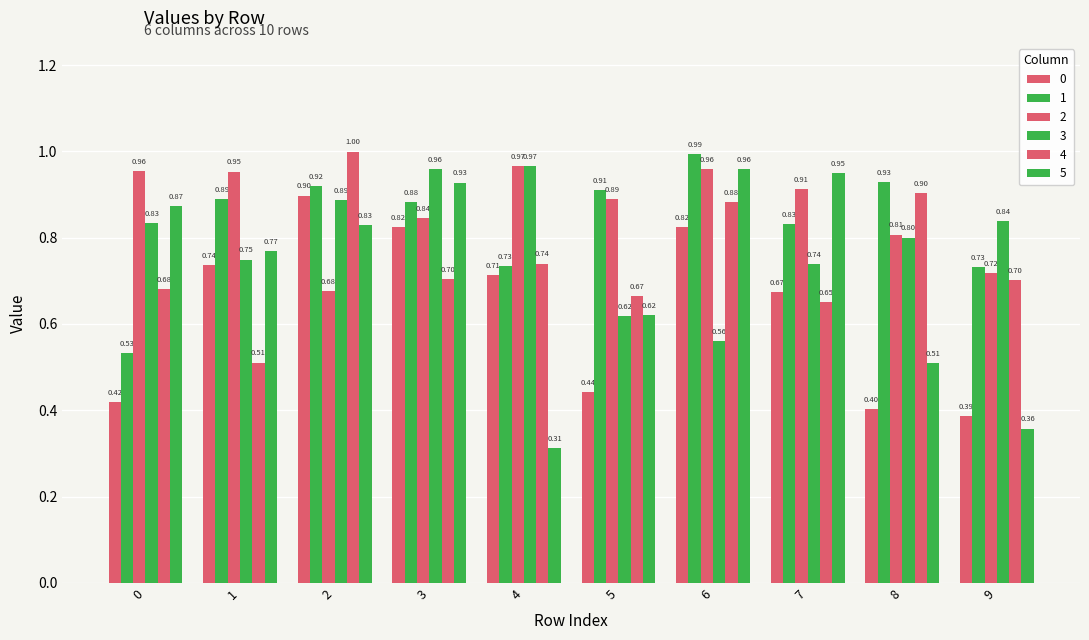

Is the value of 1 at 0 greater than the value of 4 at 6?

No